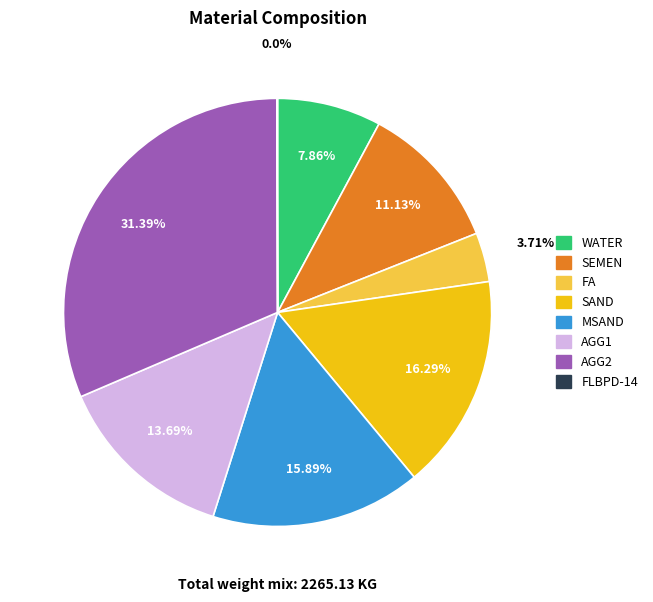

True or false: WATER accounts for 8% of the total.

True